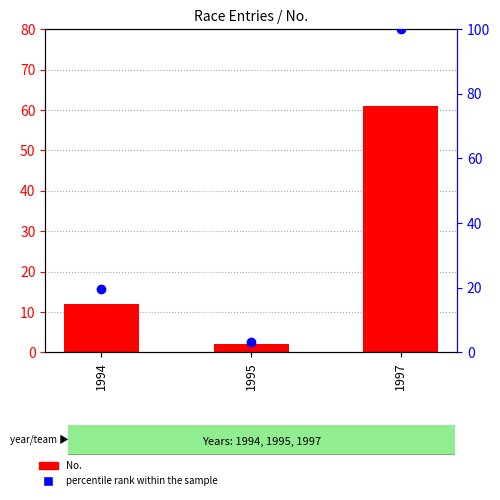

Which series contains the highest Y value?

percentile rank within the sample